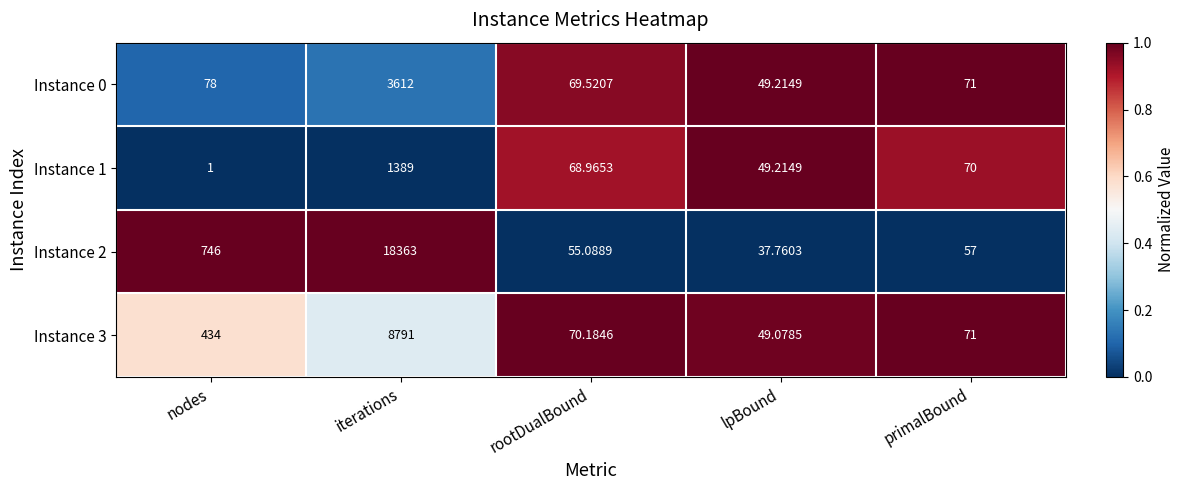

Count the number of data series in this chart.

4